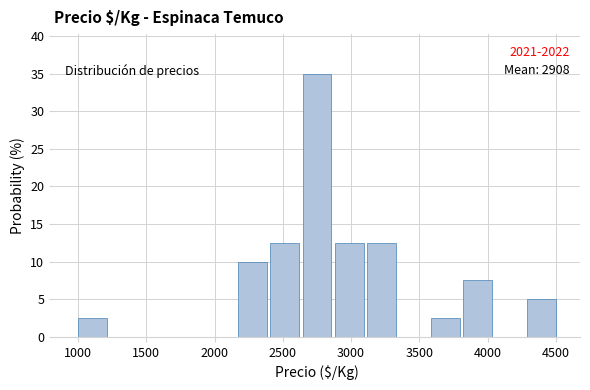

Over which range of the x-axis is the bar tallest?

2650 to 2900